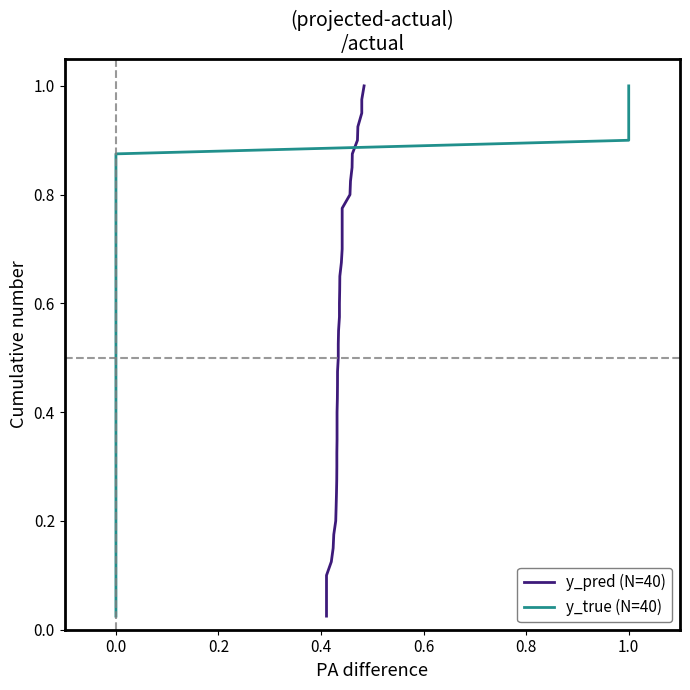

True or false: y_true (N=40) has a value of 0.2 at 0.0.

False